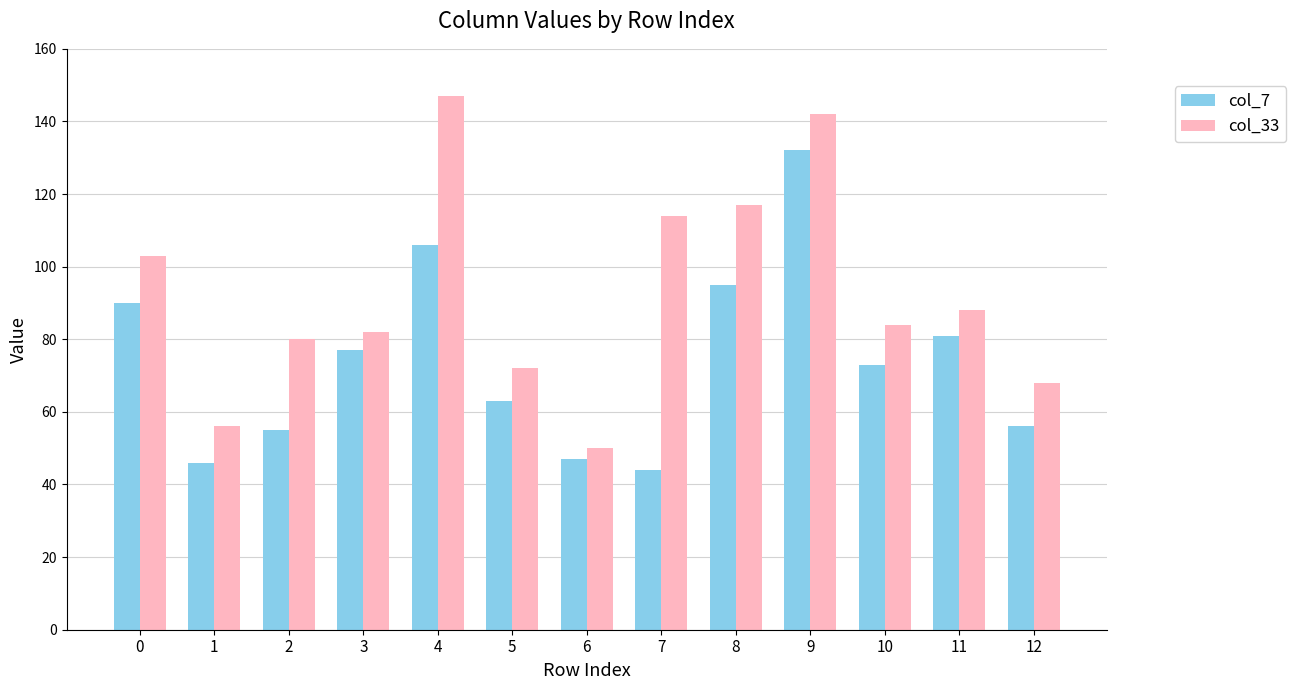

What is the approximate value of col_7 at 6, to the nearest 5?

45